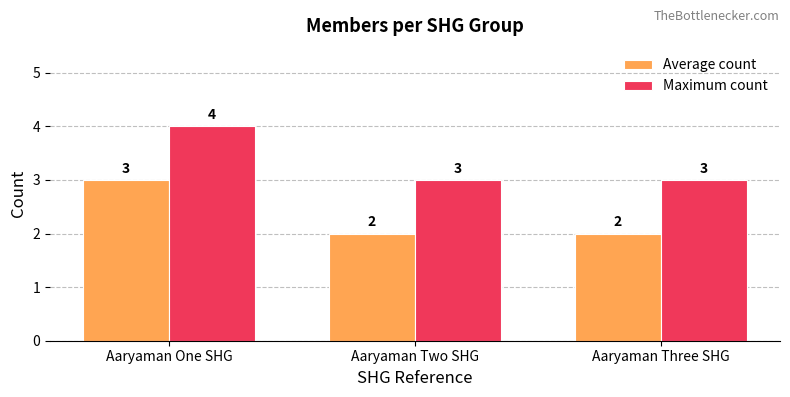

Which series has the largest total across all categories?

Maximum count